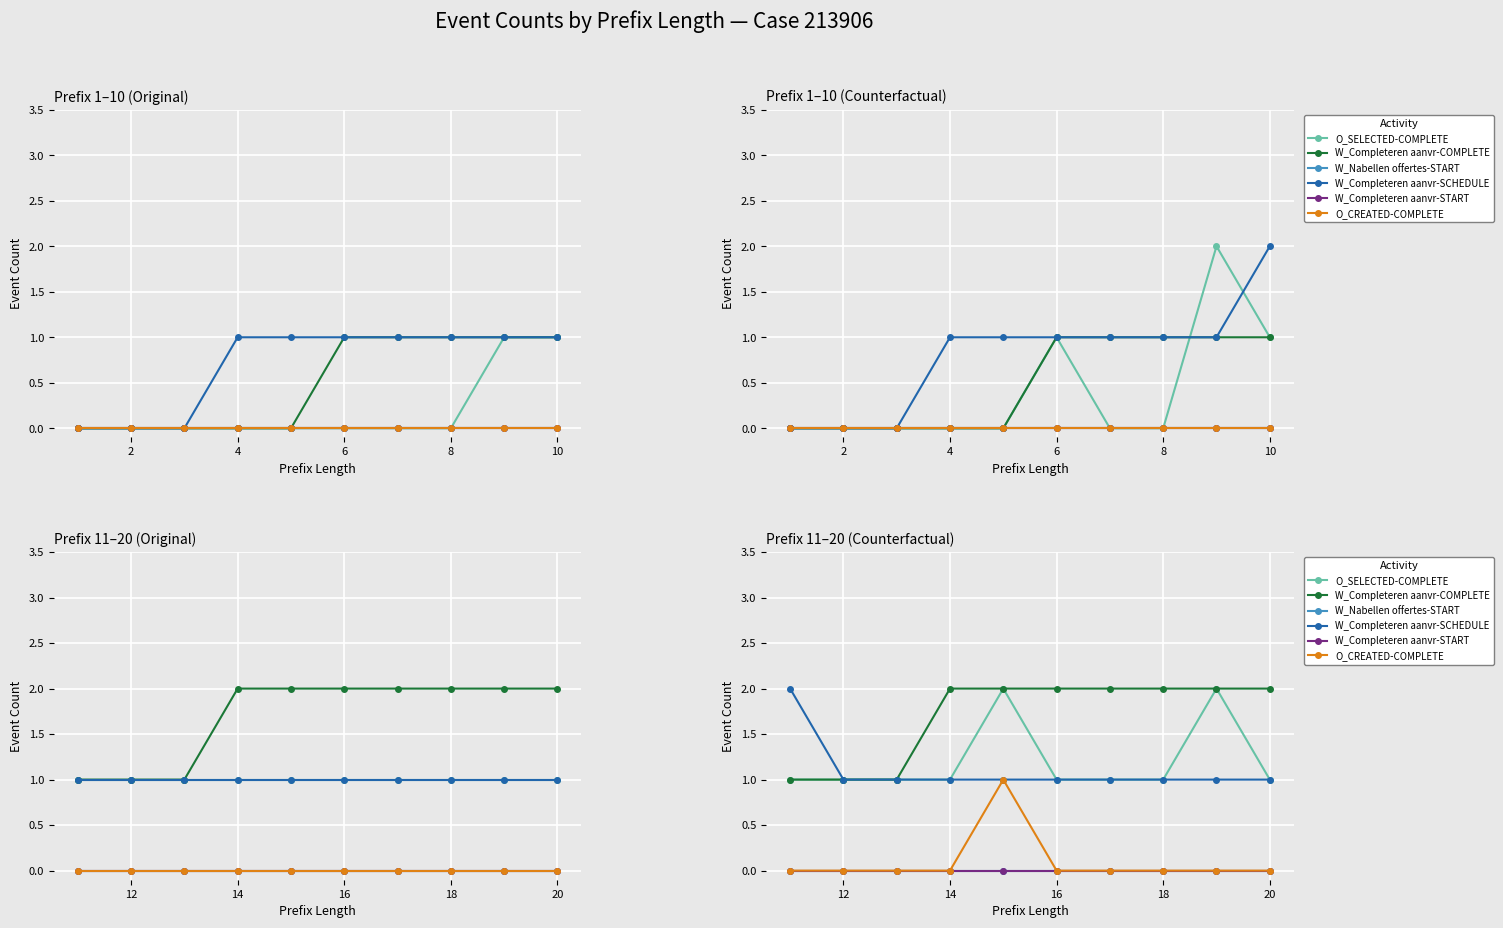

Which series changed the most between 6 and 8?

O_SELECTED-COMPLETE